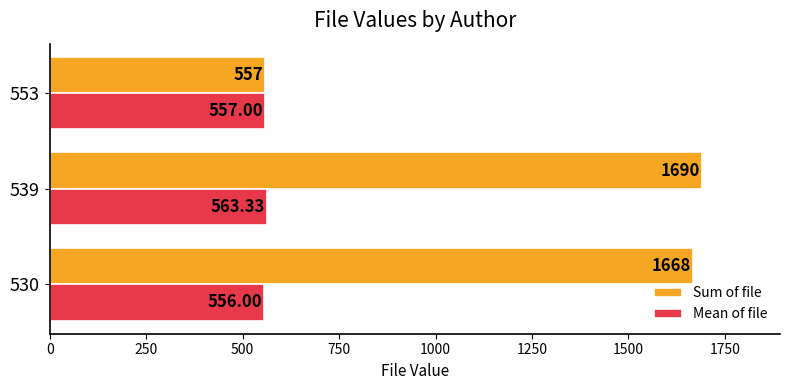

List the series in order of their overall mean, highest first.

Sum of file, Mean of file